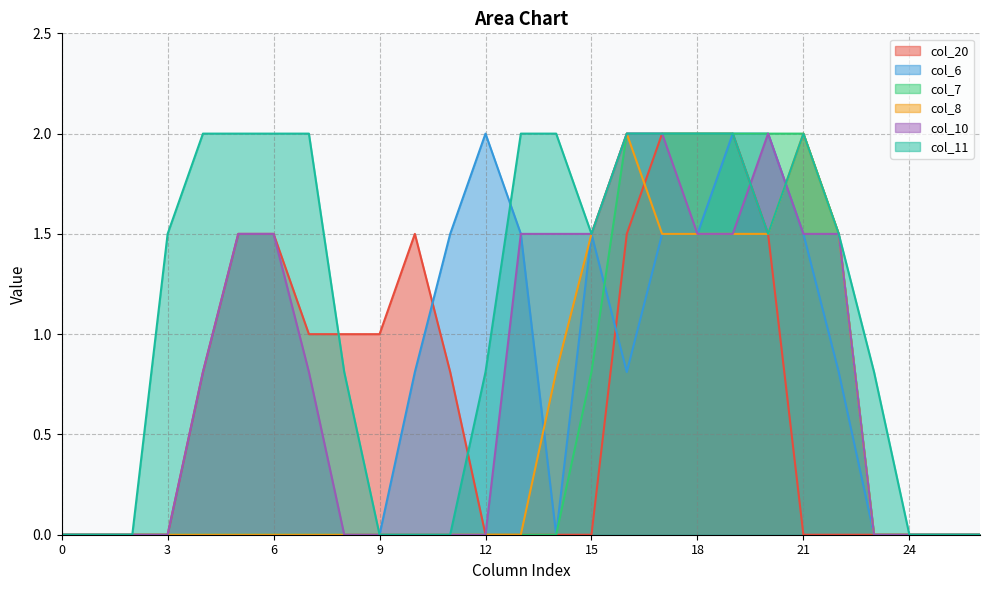

Reading right to left, extract all data points from this chart.

col_20: 0.0	0.0	0.0	0.0	0.0	0.0	1.5	2.0	2.0	2.0	1.5	0.0	0.0	0.0	0.0	0.8	1.5	1.0	1.0	1.0	1.5	1.5	0.8	0.0	0.0	0.0	0.0
col_6: 0.0	0.0	0.0	0.0	0.8	1.5	2.0	2.0	1.5	1.5	0.8	1.5	0.0	1.5	2.0	1.5	0.8	0.0	0.0	0.0	0.0	0.0	0.0	0.0	0.0	0.0	0.0
col_7: 0.0	0.0	0.0	0.0	1.5	2.0	2.0	2.0	2.0	2.0	2.0	0.8	0.0	0.0	0.0	0.0	0.0	0.0	0.0	0.0	0.0	0.0	0.0	0.0	0.0	0.0	0.0
col_8: 0.0	0.0	0.0	0.0	1.5	2.0	1.5	1.5	1.5	1.5	2.0	1.5	0.8	0.0	0.0	0.0	0.0	0.0	0.0	0.0	0.0	0.0	0.0	0.0	0.0	0.0	0.0
col_10: 0.0	0.0	0.0	0.0	1.5	1.5	2.0	1.5	1.5	2.0	2.0	1.5	1.5	1.5	0.0	0.0	0.0	0.0	0.0	0.8	1.5	1.5	0.8	0.0	0.0	0.0	0.0
col_11: 0.0	0.0	0.0	0.8	1.5	2.0	1.5	2.0	2.0	2.0	2.0	1.5	2.0	2.0	0.8	0.0	0.0	0.0	0.8	2.0	2.0	2.0	2.0	1.5	0.0	0.0	0.0